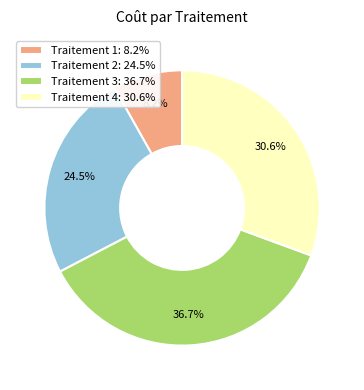

Which slice is the smallest?

Traitement 1: 8.2%